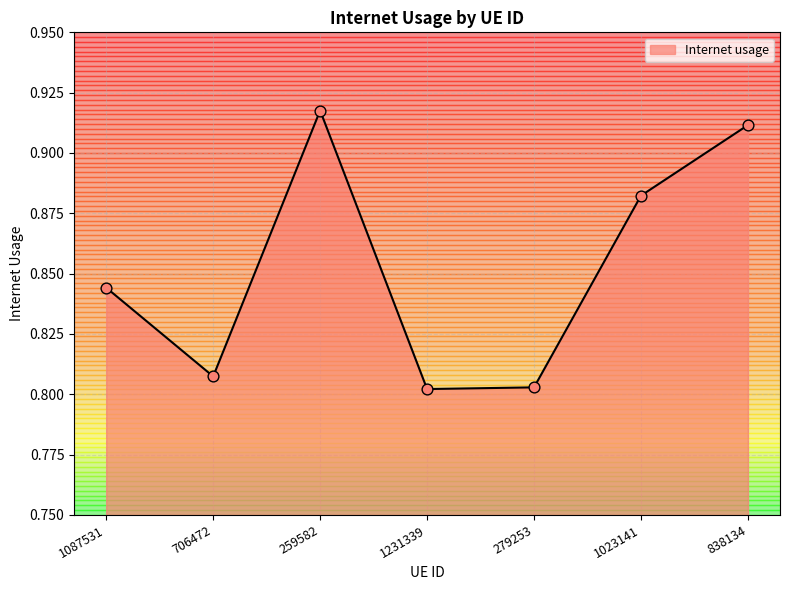

Between 706472 and 279253, which is larger?

706472